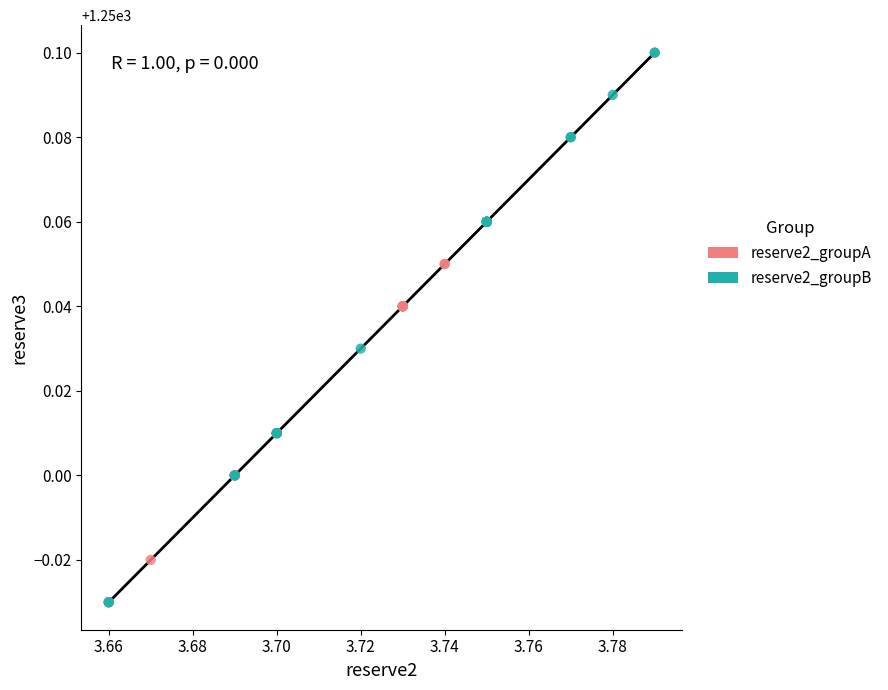

Which series has the largest Y range (max minus min)?

reserve2_groupB